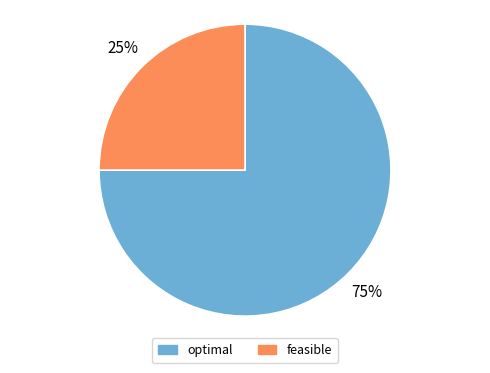

Between optimal and feasible, which is larger?

optimal